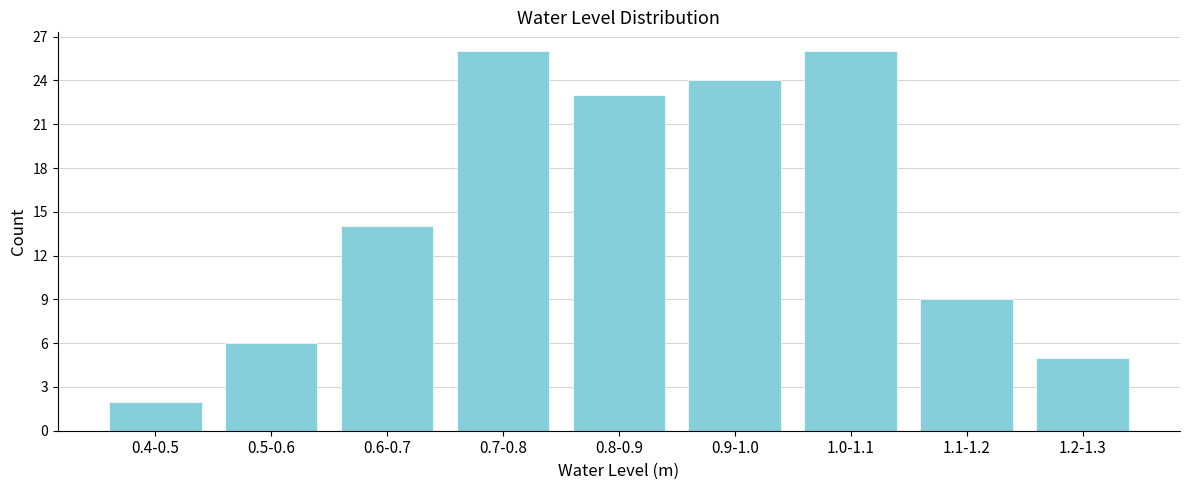

Reading left to right, extract all data points from this chart.

2	6	14	26	23	24	26	9	5